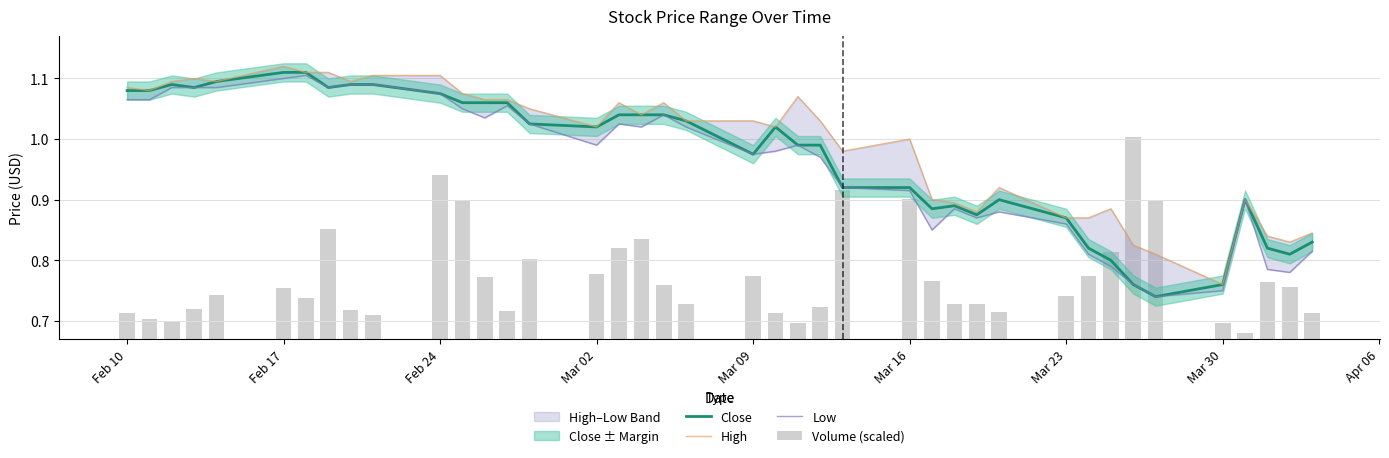

How many data points in Close are less than 1?

19